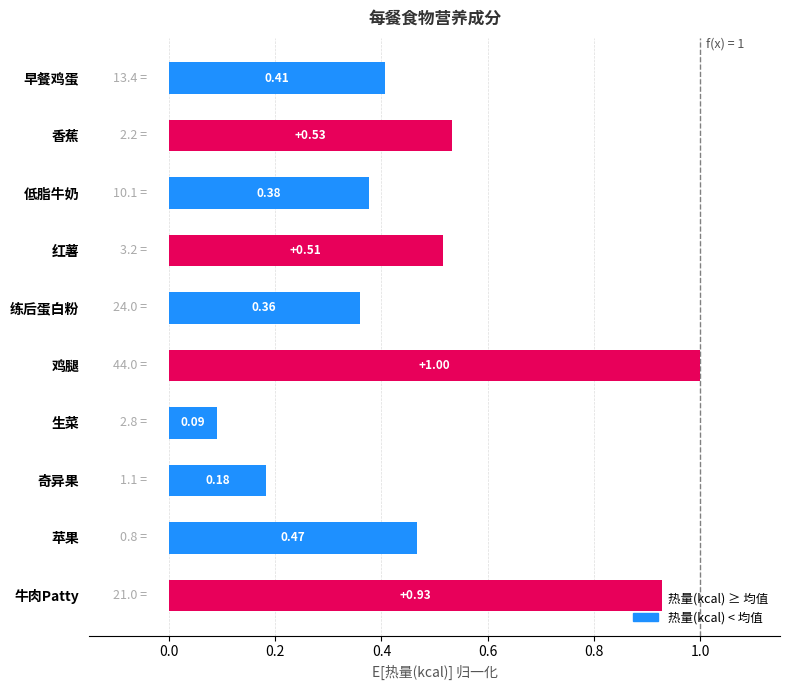

What is the difference between the second highest and minimum values?

0.8